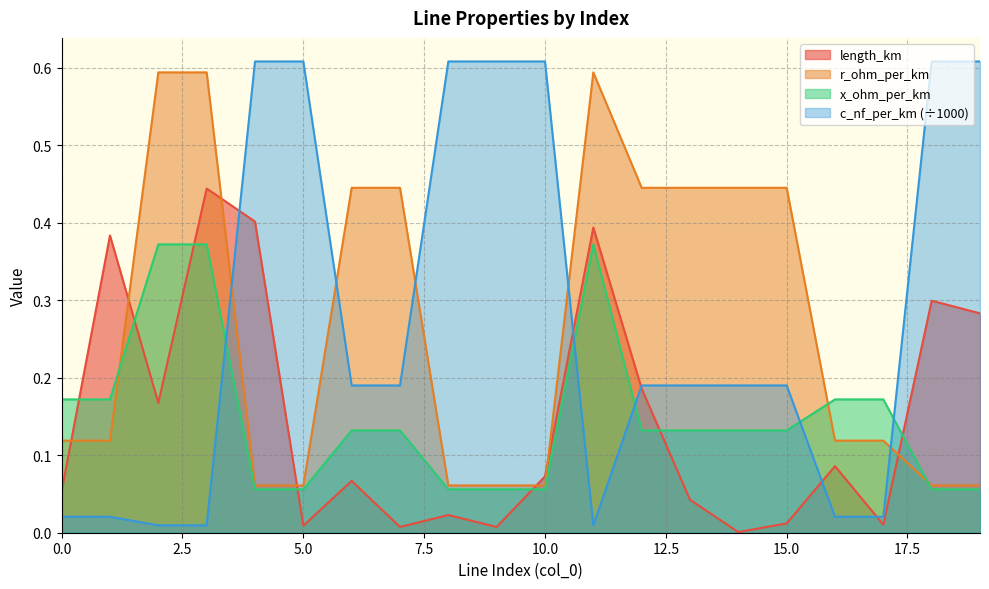

What is the difference between the second highest and minimum values in the c_nf_per_km series?

0.6